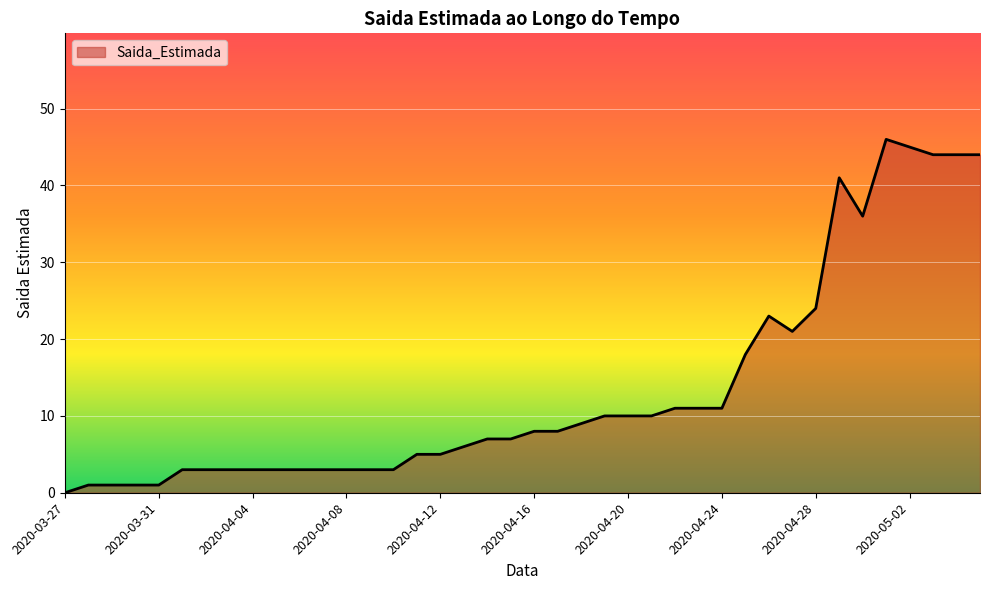

How many categories are shown in the chart?

40